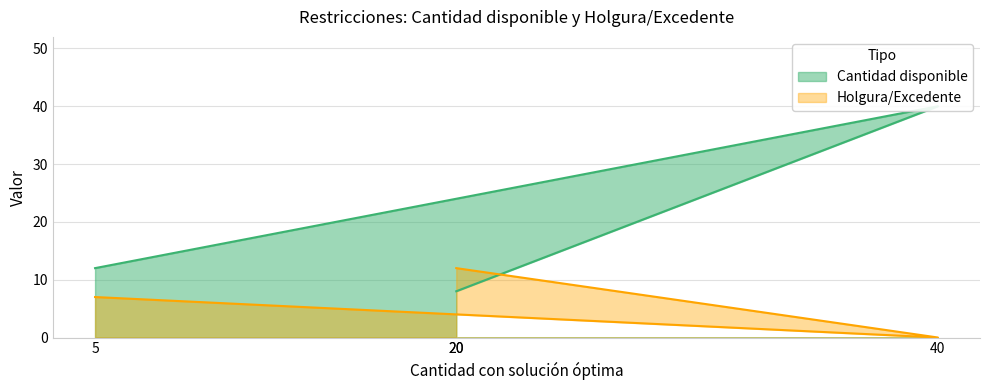

What is the approximate value of Holgura/Excedente at 5?

7